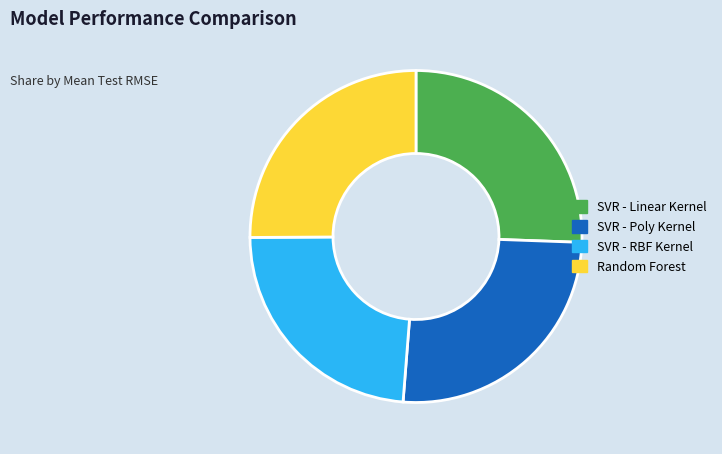

Is there any slice that represents more than half of the pie?

No